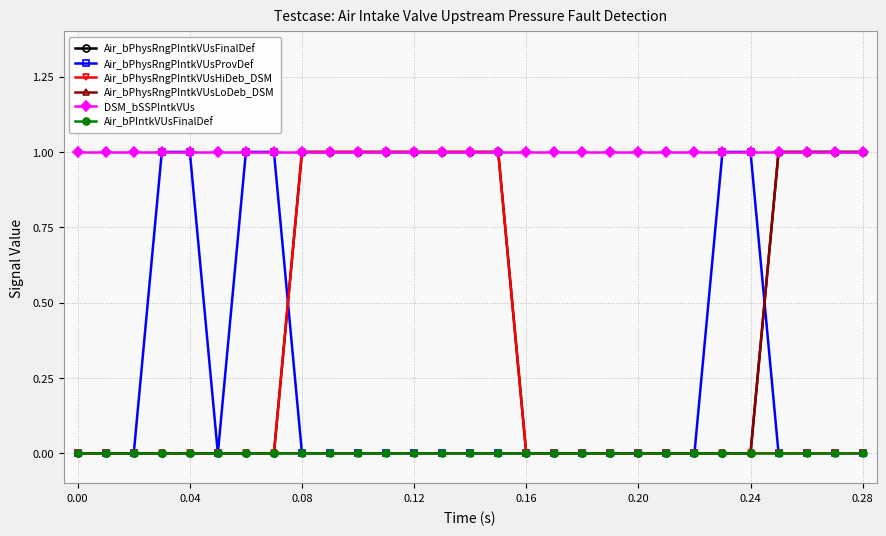

True or false: DSM_bSSPIntkVUs and Air_bPIntkVUsFinalDef cross at least once.

False